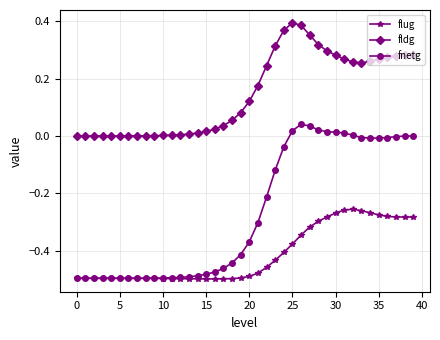

Which series has the largest range (max minus min)?

fnetg